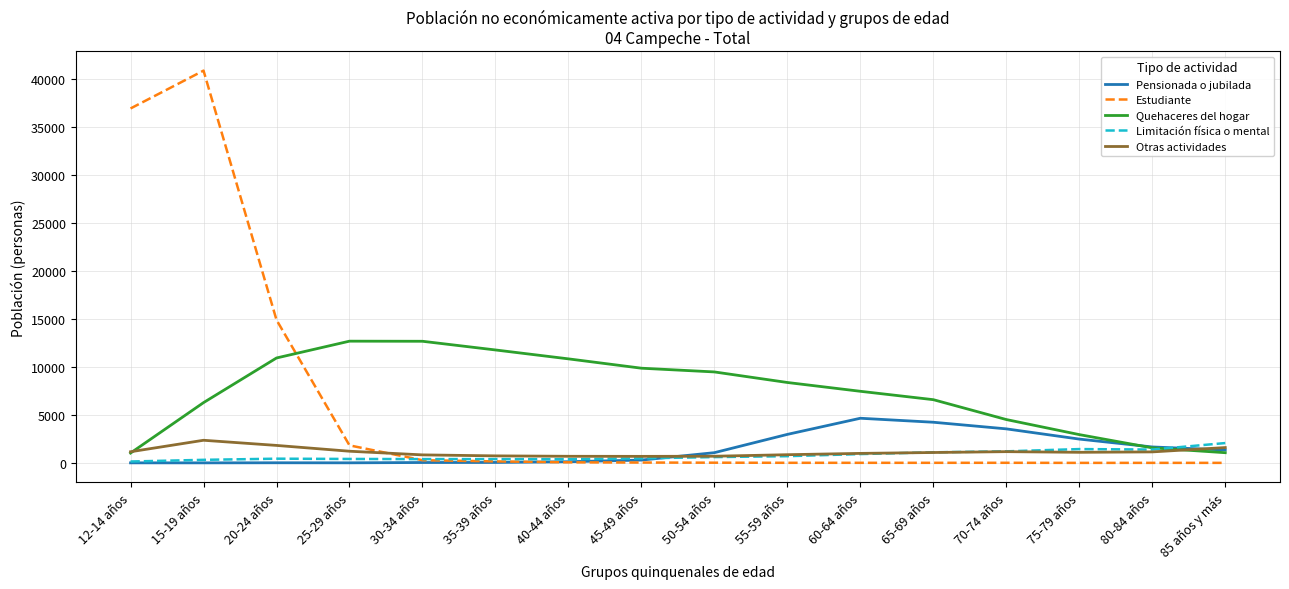

What is the total value across all series at 80-84 años?

5764